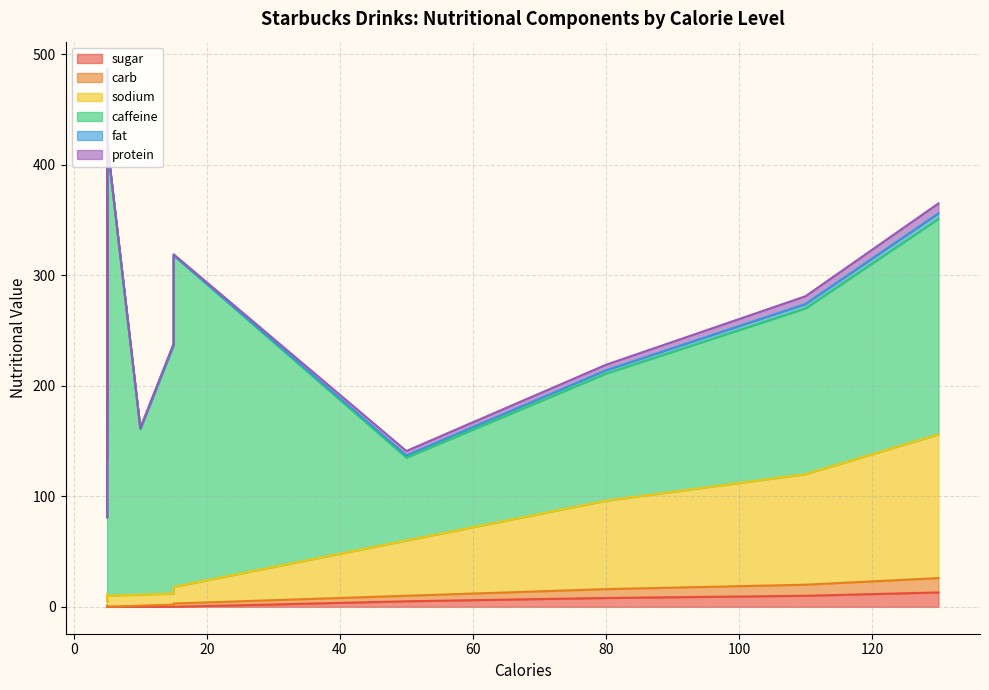

In fat, how many points are higher than both neighbors (excluding endpoints)?

1